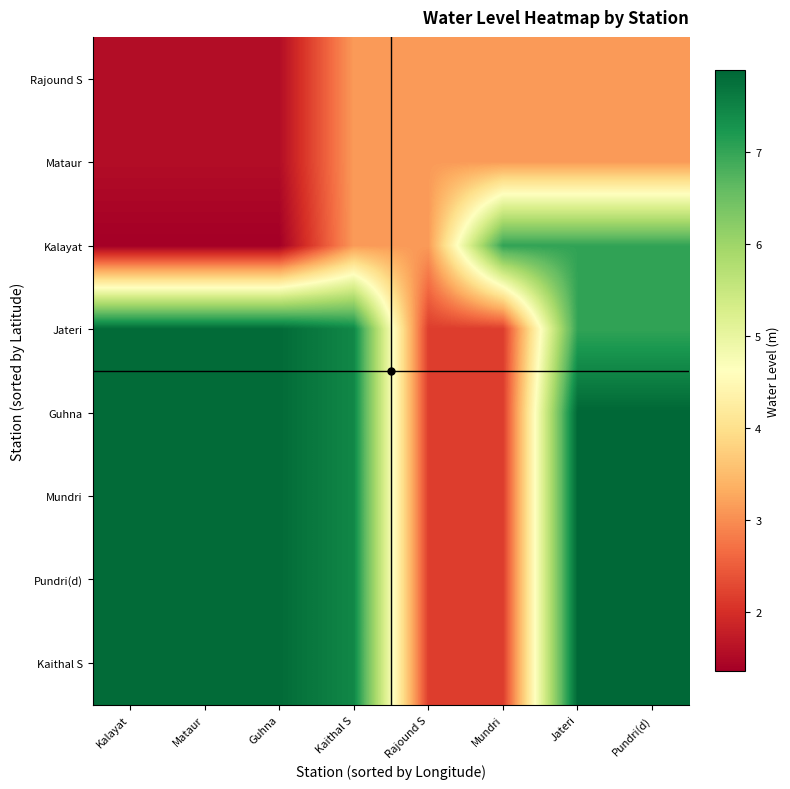

Reading left to right, what are all the values shown in this chart?

Rajound S: Kalayat=1.6	Mataur=1.6	Guhna=1.6	Kaithal S=3.1	Rajound S=3.1	Mundri=3.1	Jateri=3.1	Pundri(d)=3.1
Mataur: Kalayat=1.6	Mataur=1.6	Guhna=1.6	Kaithal S=3.1	Rajound S=3.1	Mundri=3.1	Jateri=3.1	Pundri(d)=3.1
Kalayat: Kalayat=1.4	Mataur=1.4	Guhna=1.4	Kaithal S=3.1	Rajound S=3.1	Mundri=7.0	Jateri=7.0	Pundri(d)=7.0
Jateri: Kalayat=7.8	Mataur=7.8	Guhna=7.8	Kaithal S=7.4	Rajound S=2.2	Mundri=2.2	Jateri=7.0	Pundri(d)=7.0
Guhna: Kalayat=7.8	Mataur=7.8	Guhna=7.8	Kaithal S=7.4	Rajound S=2.2	Mundri=2.2	Jateri=7.9	Pundri(d)=7.9
Mundri: Kalayat=7.8	Mataur=7.8	Guhna=7.8	Kaithal S=7.4	Rajound S=2.2	Mundri=2.2	Jateri=7.9	Pundri(d)=7.9
Pundri(d): Kalayat=7.8	Mataur=7.8	Guhna=7.8	Kaithal S=7.4	Rajound S=2.2	Mundri=2.2	Jateri=7.9	Pundri(d)=7.9
Kaithal S: Kalayat=7.8	Mataur=7.8	Guhna=7.8	Kaithal S=7.4	Rajound S=2.2	Mundri=2.2	Jateri=7.9	Pundri(d)=7.9